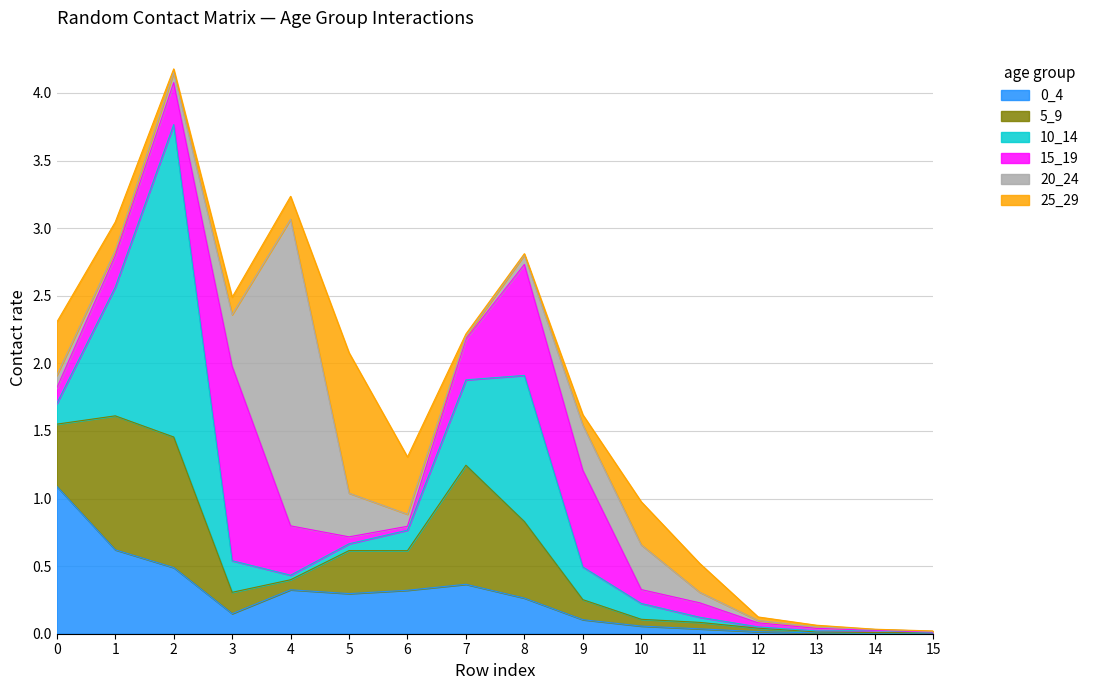

Reading left to right, transcribe all the data shown in this chart.

0_4: 0=1.1	1=0.6	2=0.5	3=0.1	4=0.3	5=0.3	6=0.3	7=0.4	8=0.3	9=0.1	10=0.1	11=0.0	12=0.0	13=0.0	14=0.0	15=0.0
5_9: 0=0.5	1=1.0	2=1.0	3=0.2	4=0.1	5=0.3	6=0.3	7=0.9	8=0.6	9=0.1	10=0.1	11=0.0	12=0.0	13=0.0	14=0.0	15=0.0
10_14: 0=0.2	1=1.0	2=2.3	3=0.2	4=0.0	5=0.1	6=0.2	7=0.6	8=1.1	9=0.2	10=0.1	11=0.0	12=0.0	13=0.0	14=0.0	15=0.0
15_19: 0=0.1	1=0.2	2=0.3	3=1.4	4=0.4	5=0.1	6=0.0	7=0.3	8=0.8	9=0.7	10=0.1	11=0.1	12=0.0	13=0.0	14=0.0	15=0.0
20_24: 0=0.1	1=0.0	2=0.1	3=0.4	4=2.3	5=0.3	6=0.1	7=0.0	8=0.1	9=0.3	10=0.3	11=0.1	12=0.0	13=0.0	14=0.0	15=0.0
25_29: 0=0.4	1=0.2	2=0.0	3=0.1	4=0.2	5=1.0	6=0.4	7=0.0	8=0.0	9=0.1	10=0.3	11=0.2	12=0.0	13=0.0	14=0.0	15=0.0